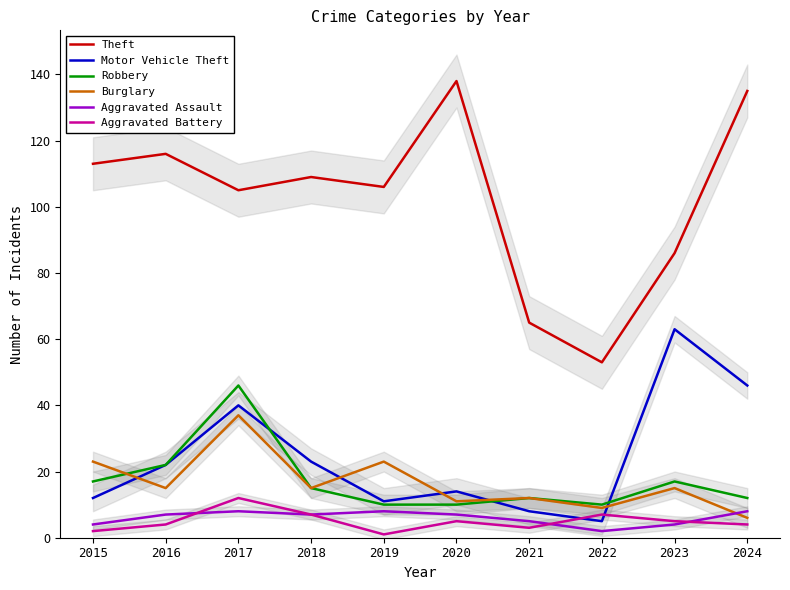

Which category has the lowest value in the Aggravated Assault series?

2022